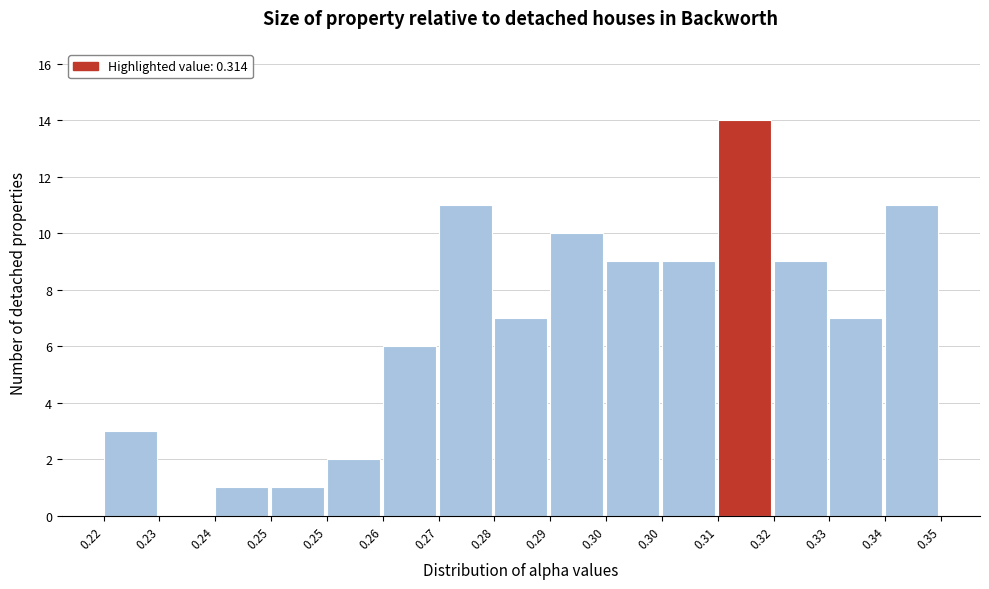

Count the number of data series in this chart.

1